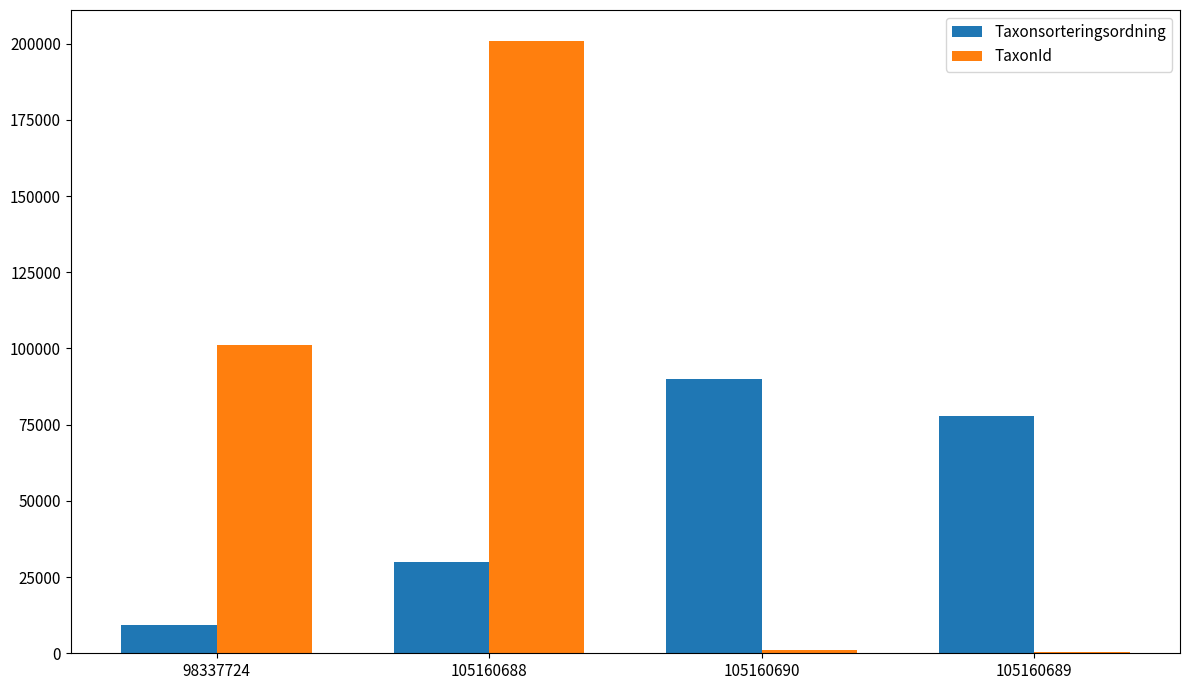

The TaxonId series shows 64411 at 98337724. True or false?

False